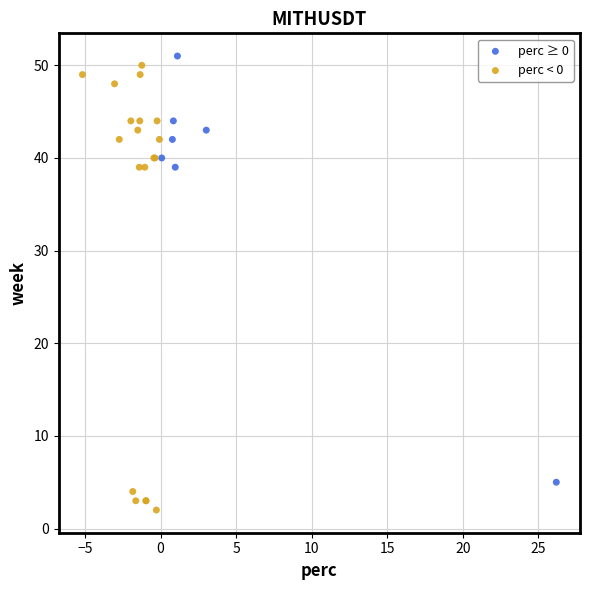

Which series contains the lowest Y value?

perc < 0